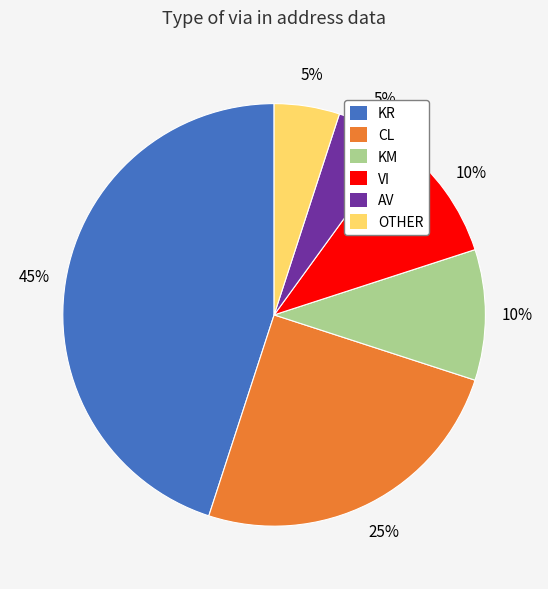

Combined, do KR and VI account for over 50%?

Yes